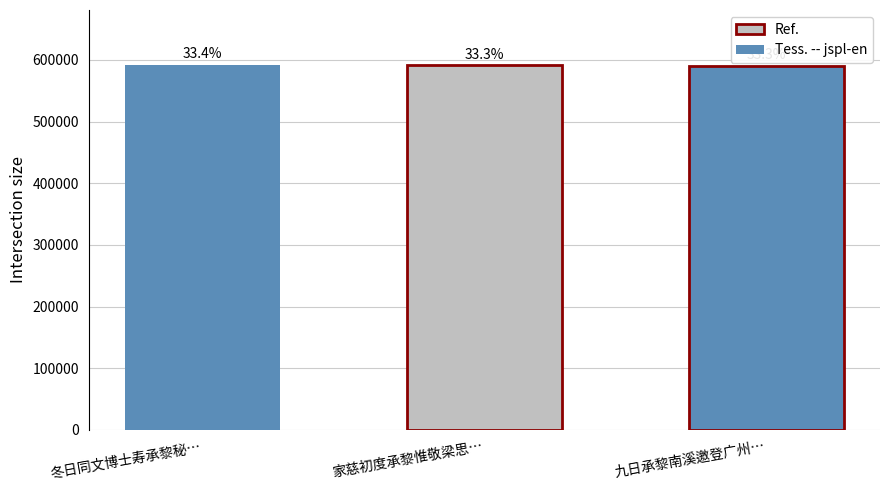

Are the bars horizontal?

No